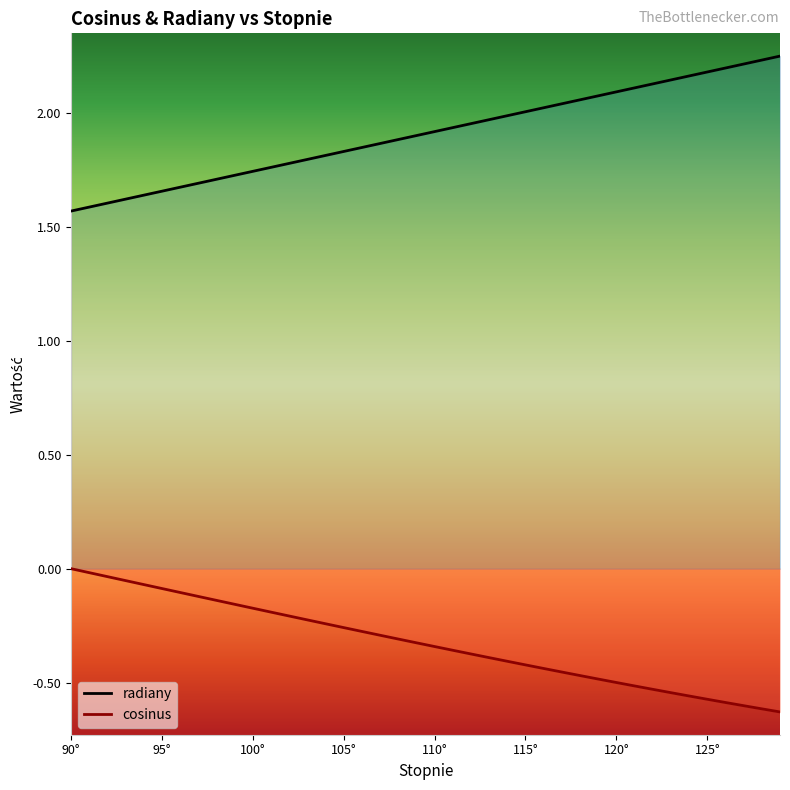

The value of cosinus at 100° is -0.2. True or false?

True